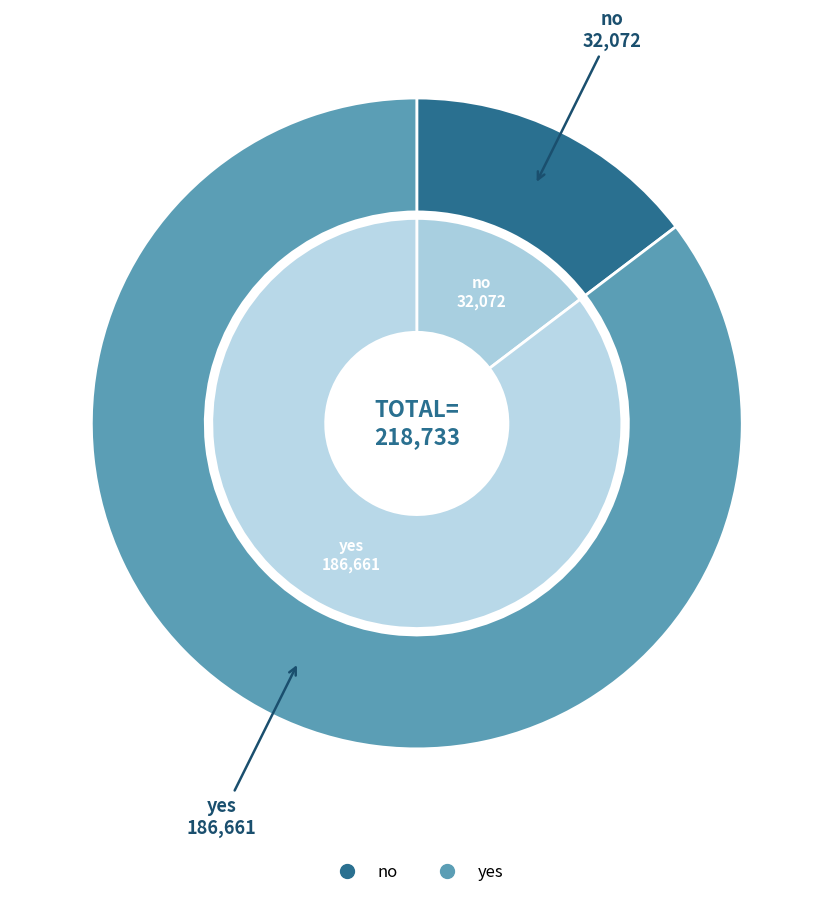

To the nearest percent, what is the difference between the largest and smallest slice percentages?

71%